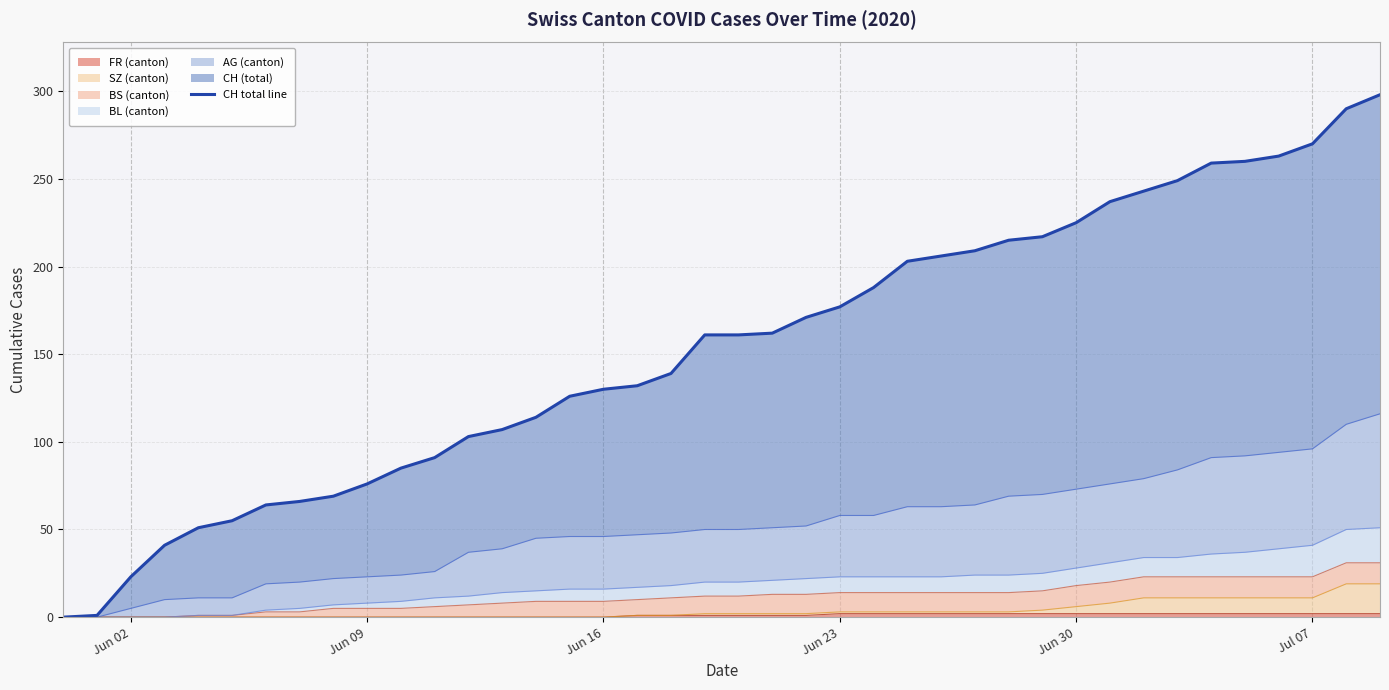

How many values are below 161?

19